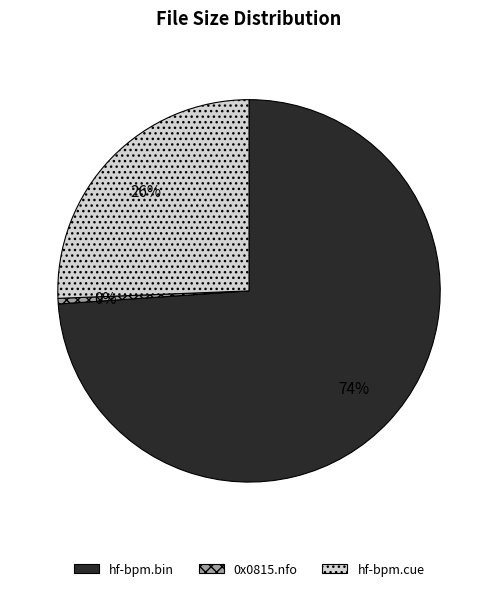

What is the majority slice?

hf-bpm.bin